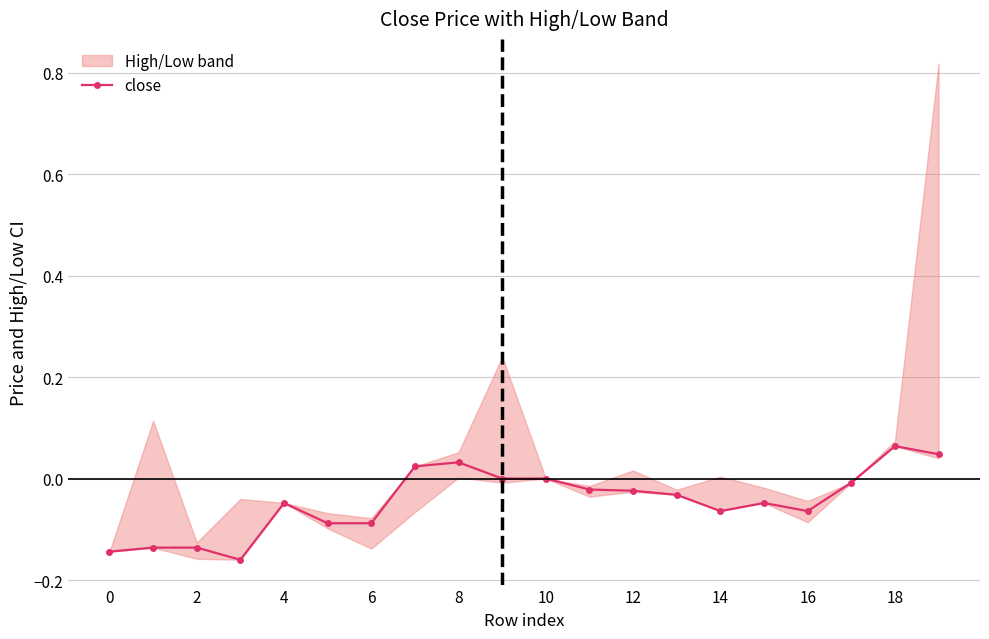

How many data points are less than 0?

14